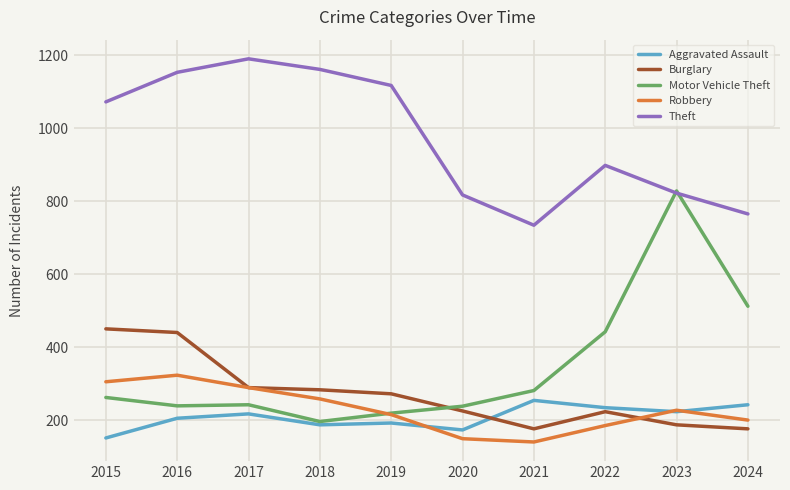

What is the total value across all series at 2015?

2240